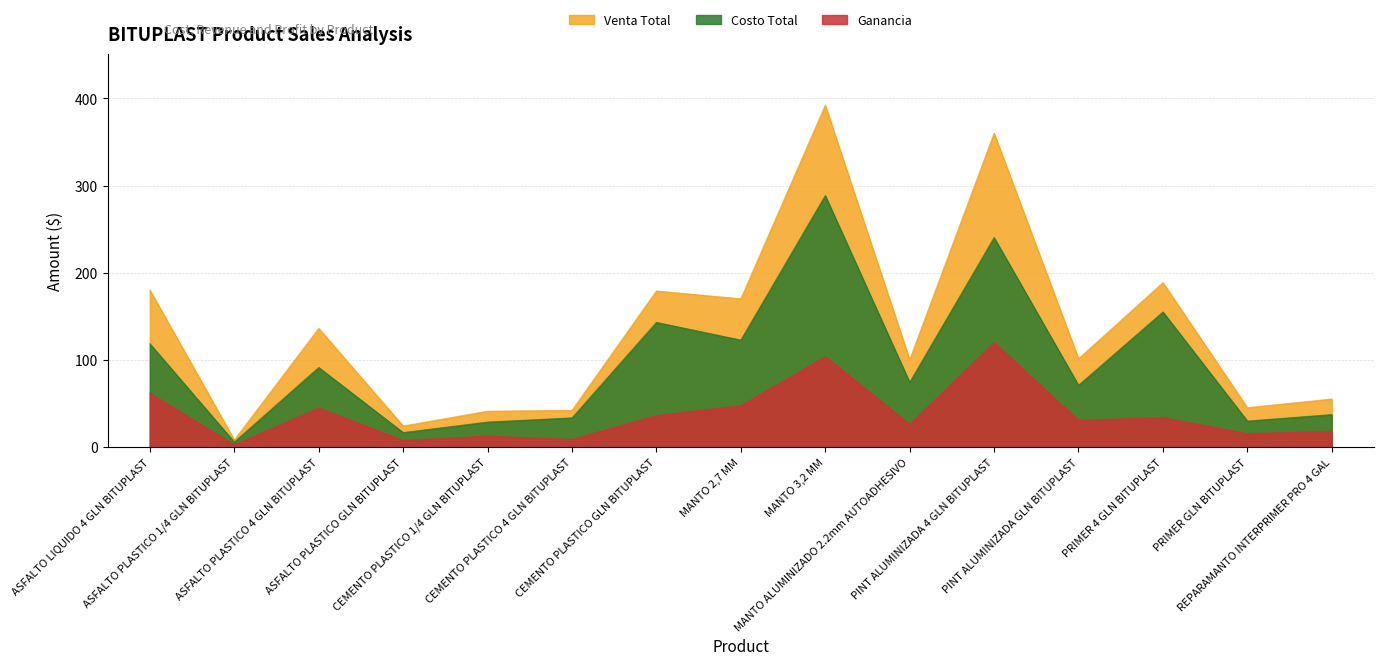

What is the value of the Venta Total point at the 11th from the left?

360.0